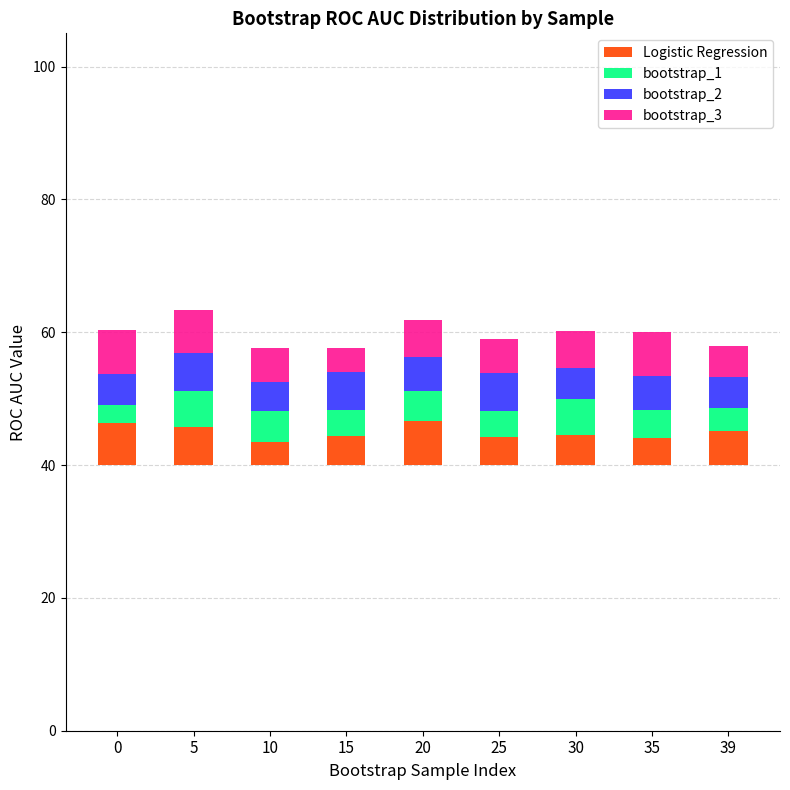

What is the sum of all Logistic Regression values?

44.4